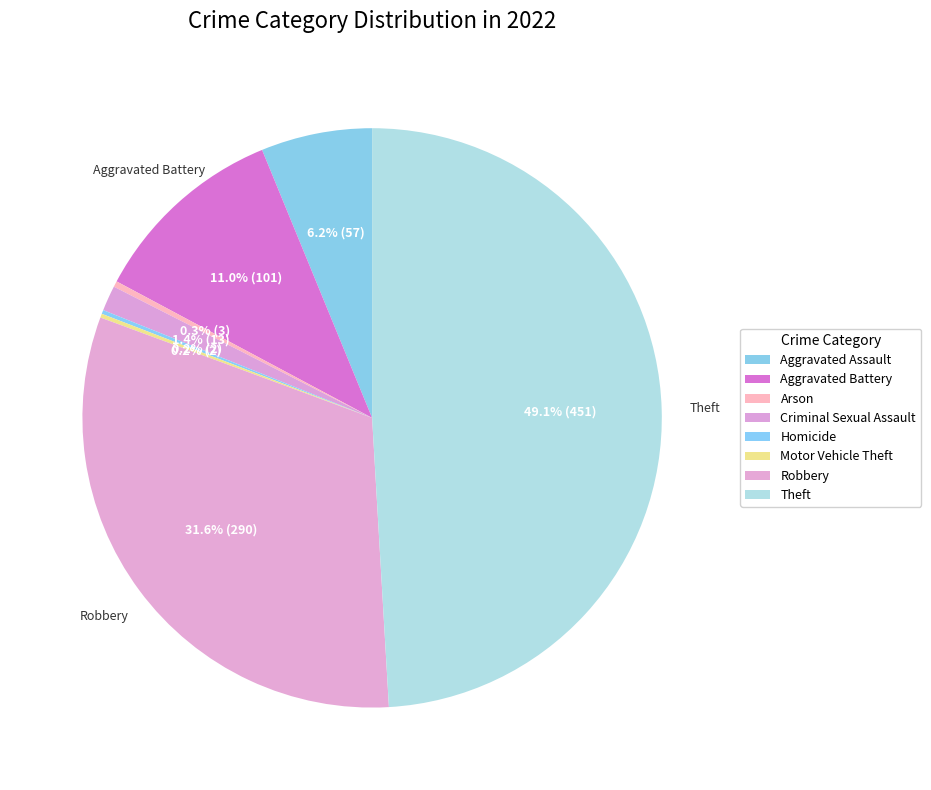

True or false: Motor Vehicle Theft accounts for 1% of the total.

False